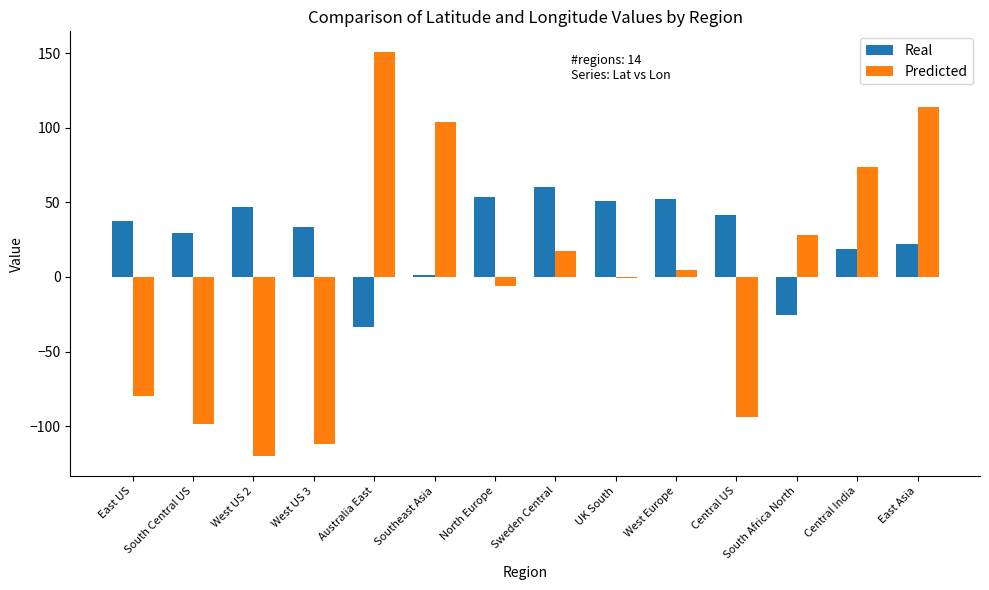

The value of Predicted at West US 3 is -112.1. True or false?

True